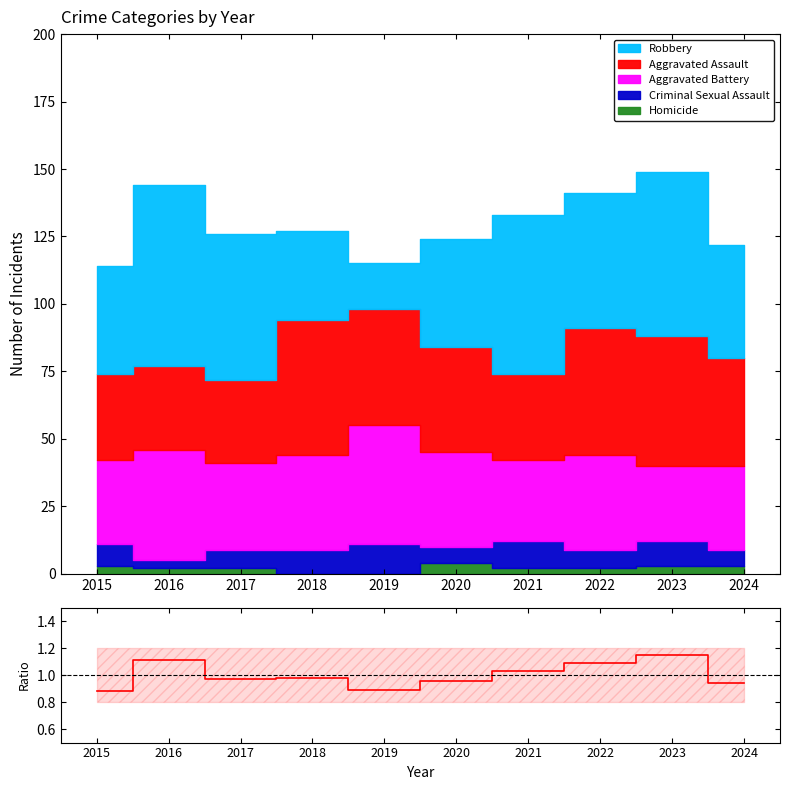

Does the chart display data point markers on the line(s)?

No